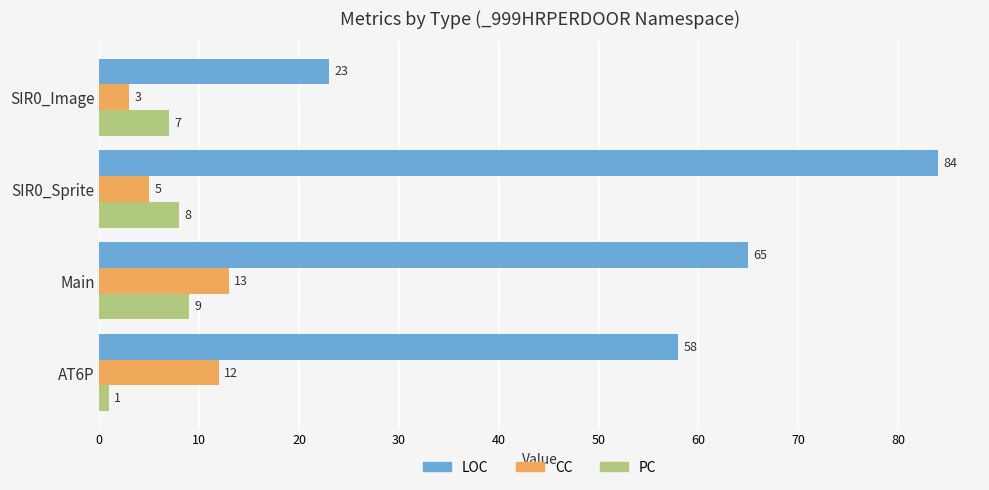

Count the number of data series in this chart.

3